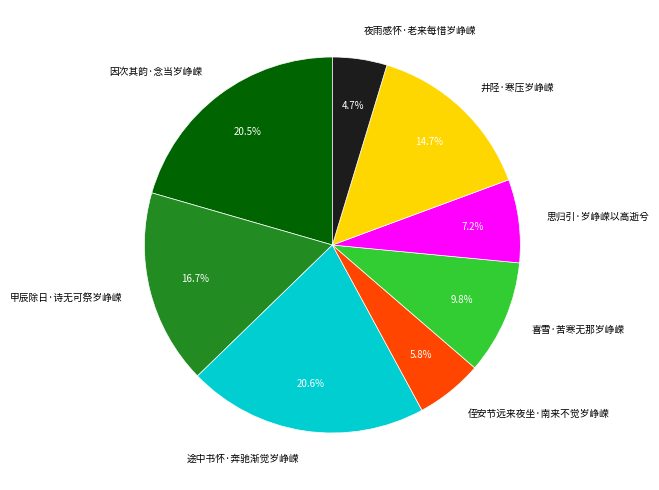

Does 井陉·寒压岁峥嵘 represent more than half of the total?

No